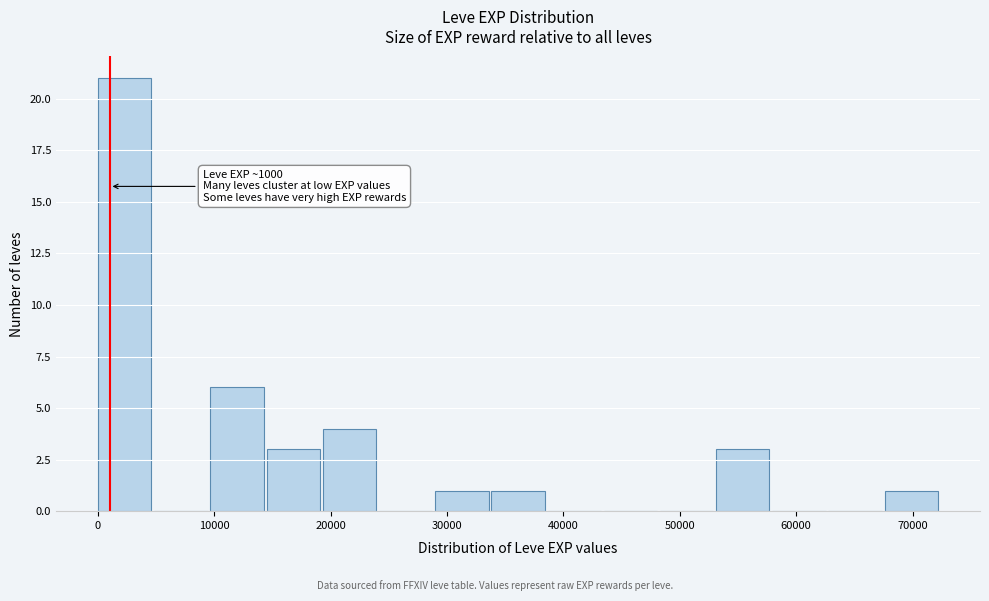

Which range on the x-axis has the tallest bar?

0 to 5000